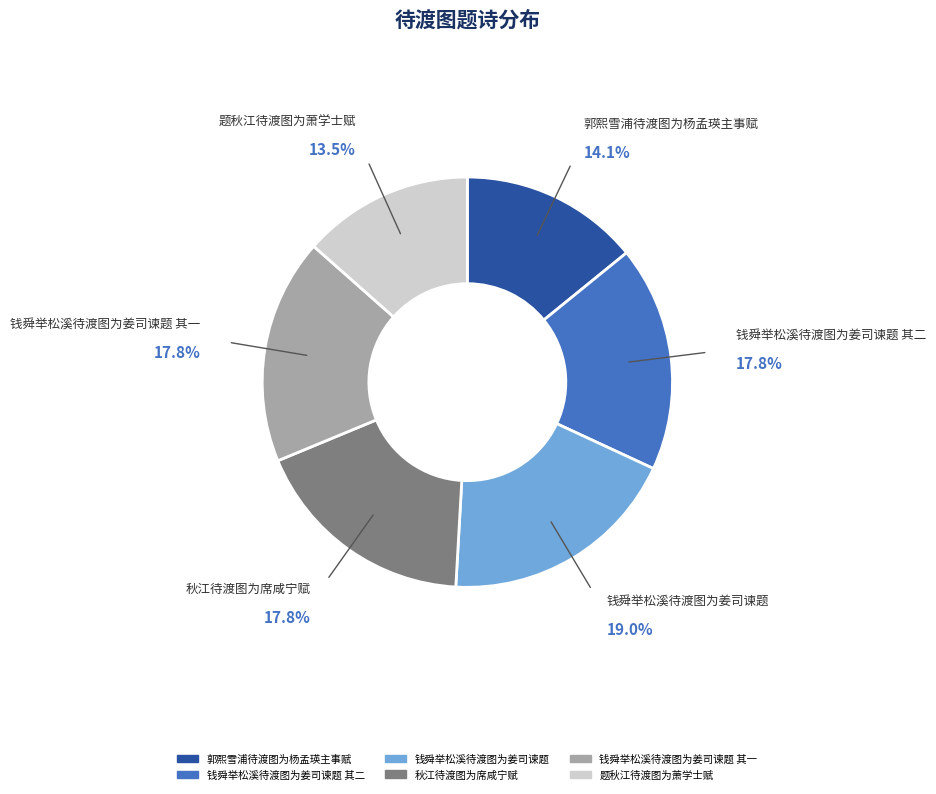

Is there any slice that represents more than half of the pie?

No